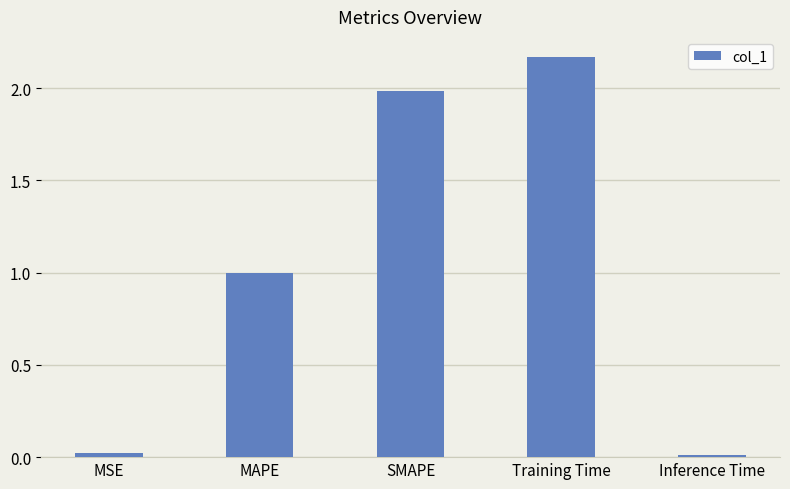

True or false: the data shows 0.0 at Inference Time.

True